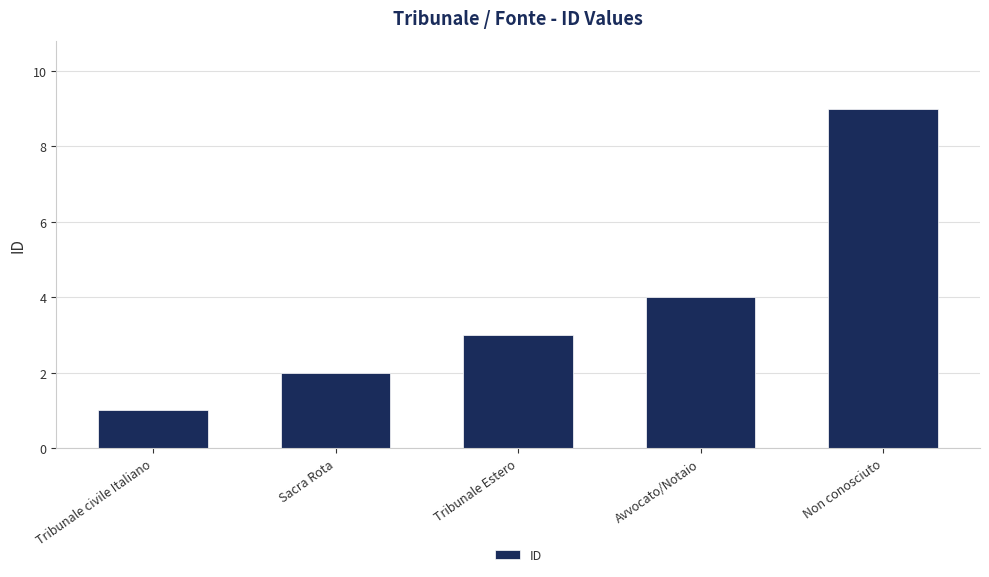

How many distinct data groups are displayed?

1